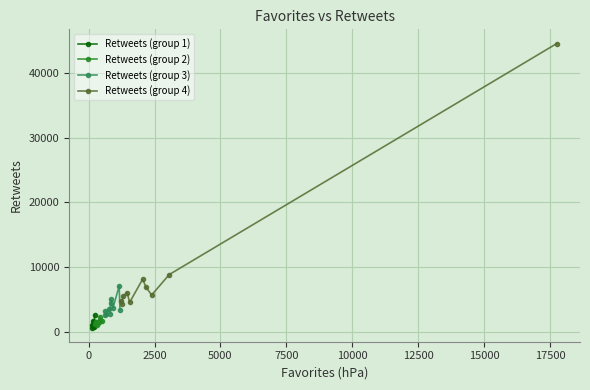

How many categories are shown in the chart?

10